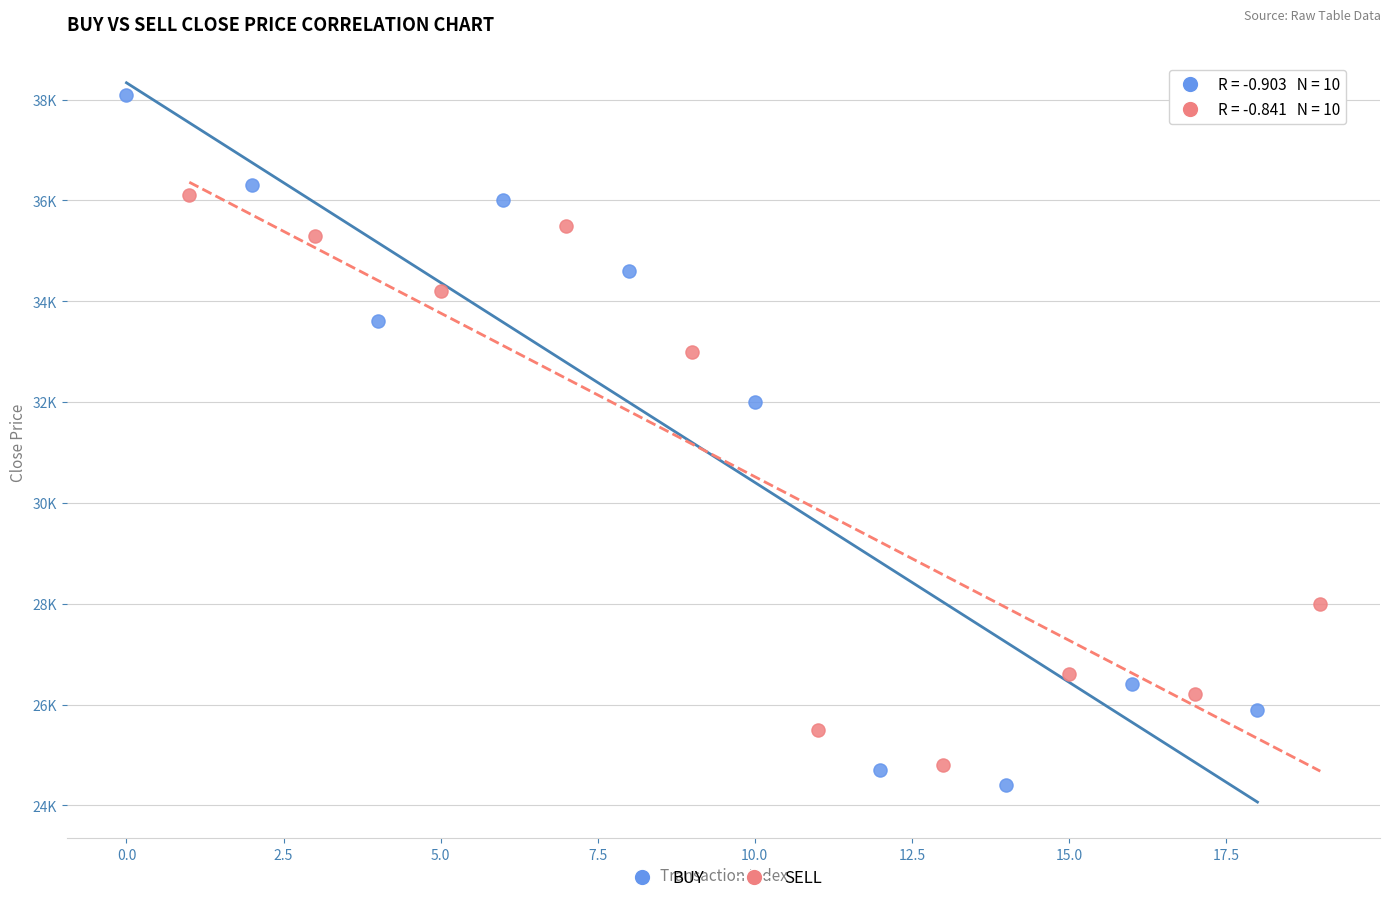

Which series reaches the minimum Y coordinate?

BUY